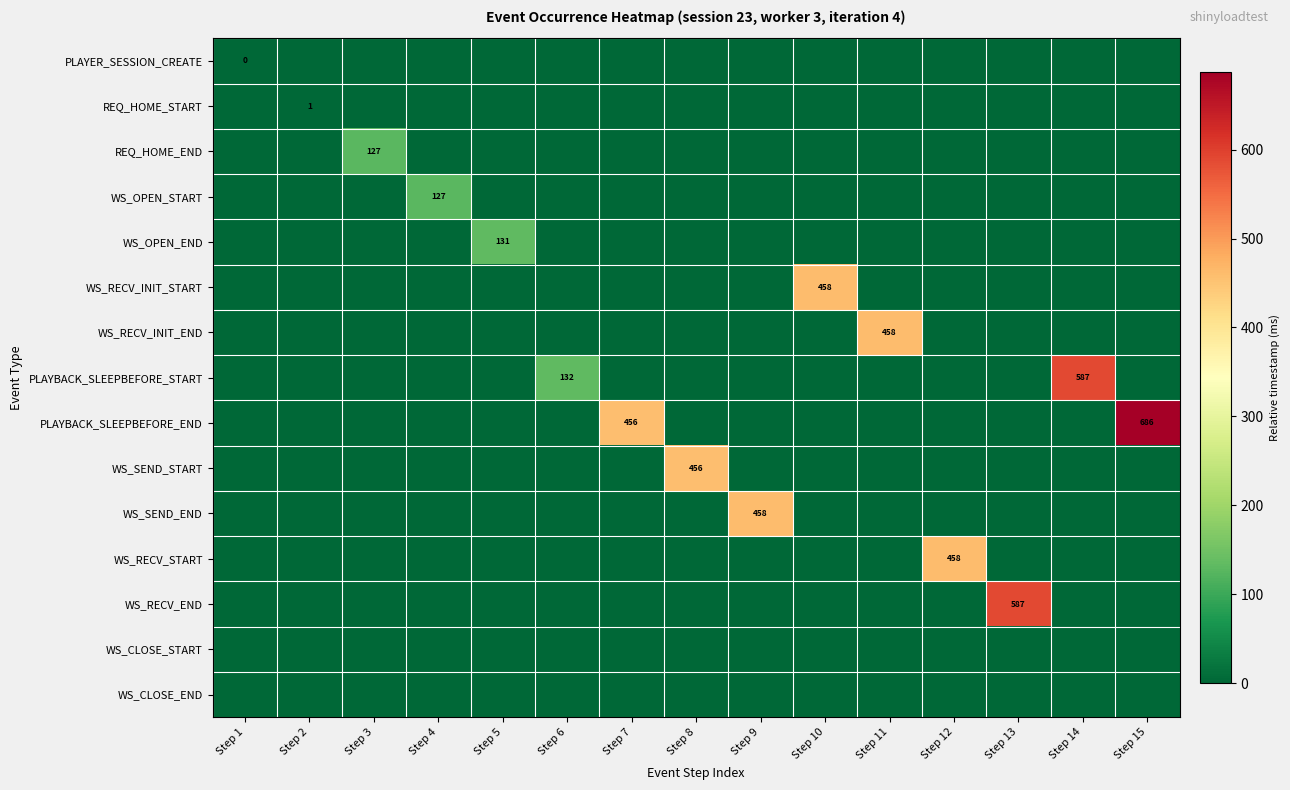

The PLAYBACK_SLEEPBEFORE_START series shows 0 at Step 13. True or false?

True